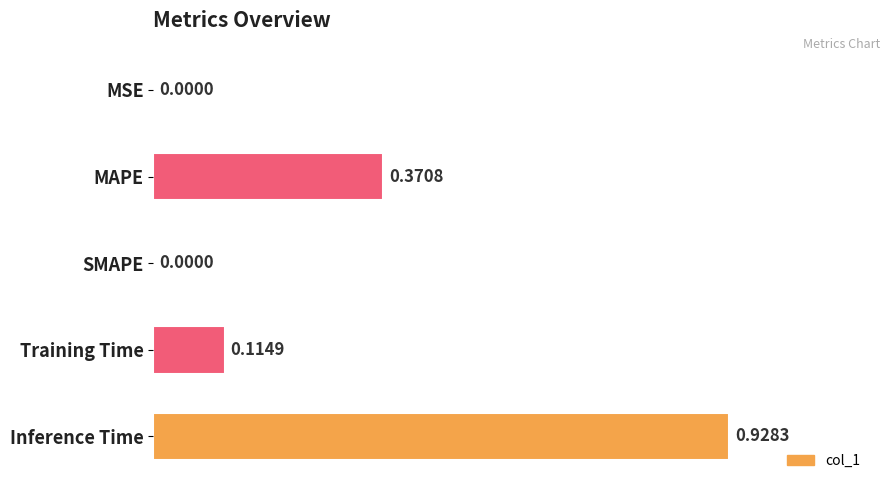

Between Training Time and MAPE, which is larger?

MAPE